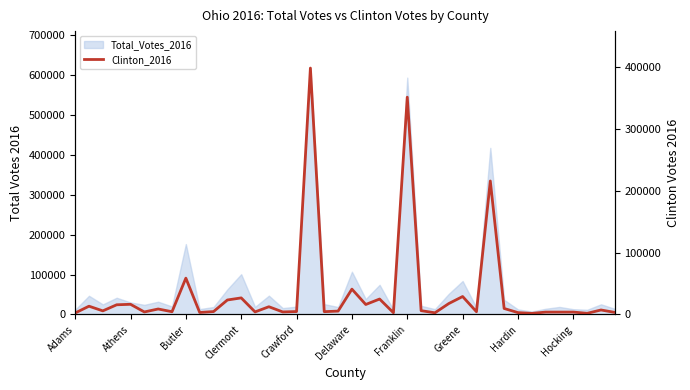

List the labels in order of value, largest first.

17, 24, 30, Hardin, 20, 28, 12, 22, 11, 27, Crawford, 21, Clermont, Athens, 14, 31, Franklin, 38, 25, Butler, 19, 16, 10, 18, 29, Greene, 13, 15, Delaware, 36, 35, 34, 39, Hocking, 32, 23, 26, Adams, 37, 33